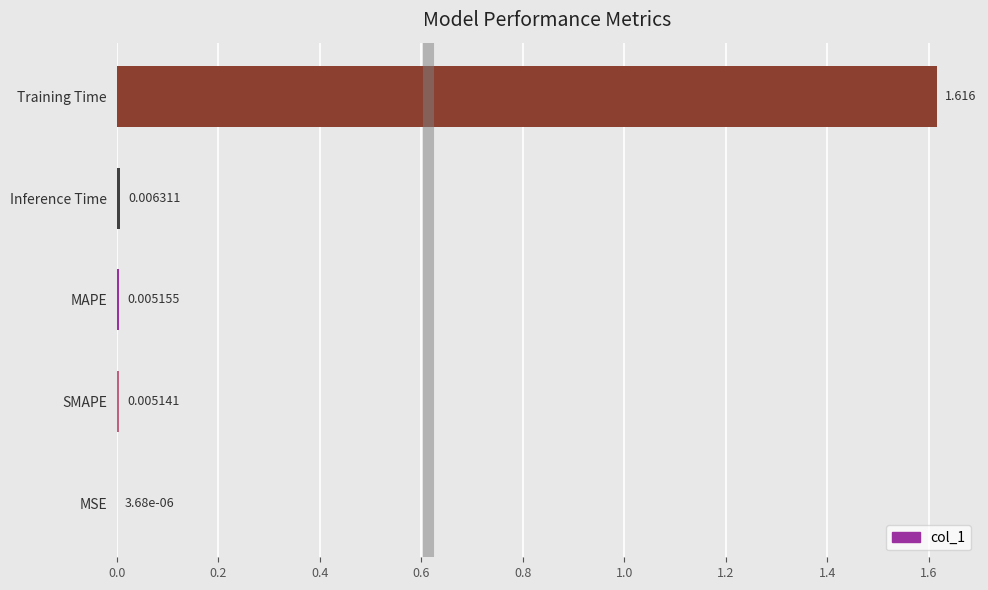

At which label is the value closest to 0?

MSE